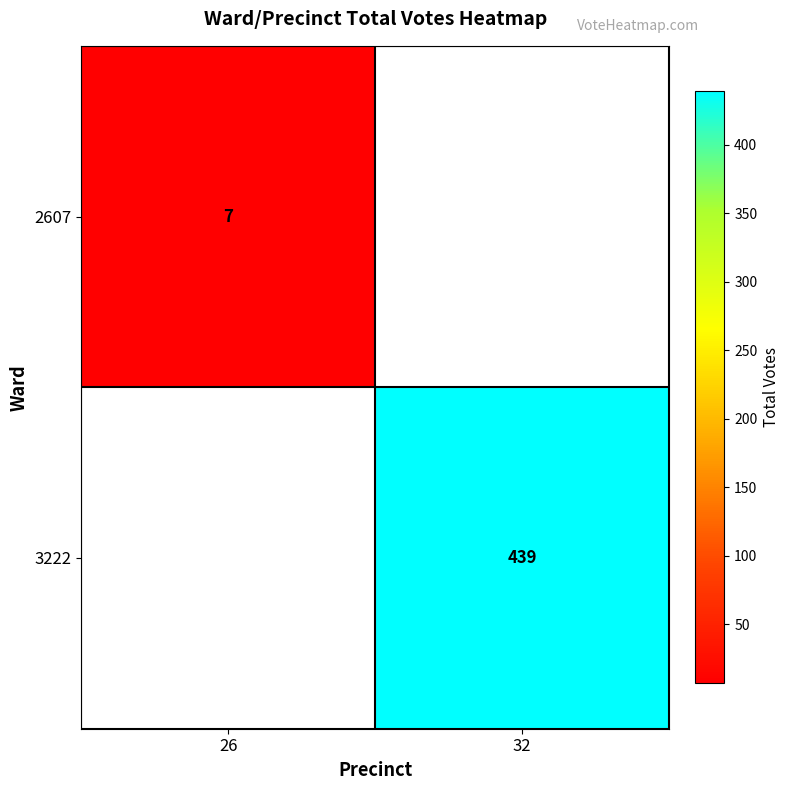

True or false: 2607 has a value of 7 at 26.

True